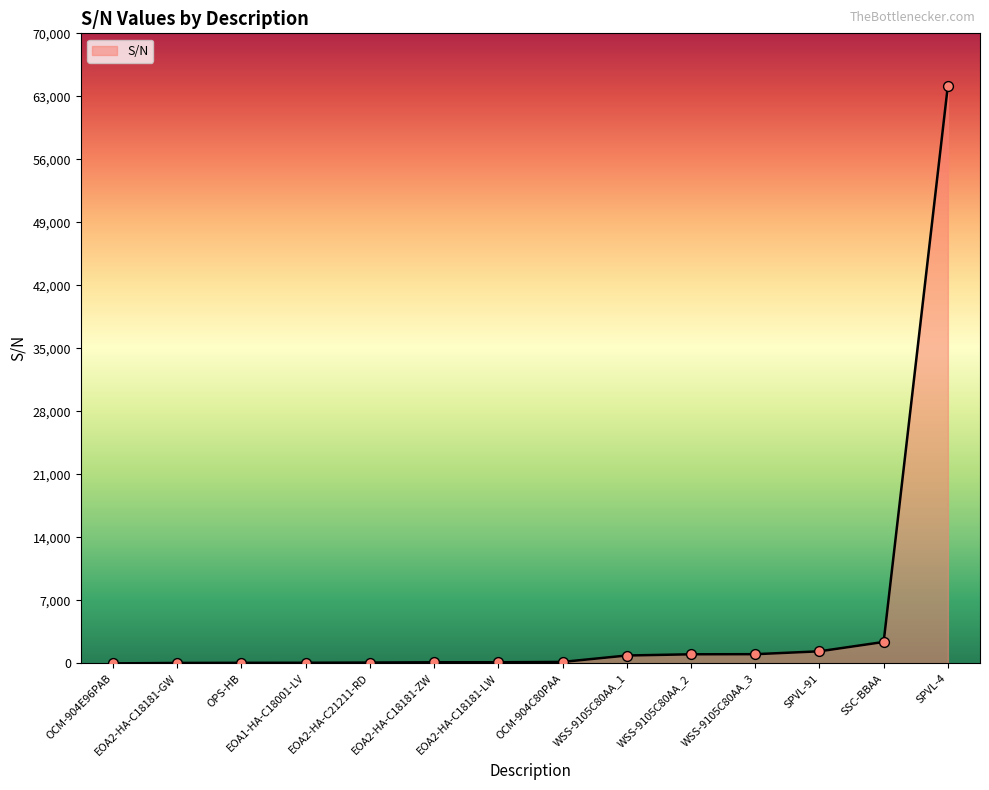

What is the change in value from OPS-HB to SPVL-4?

+64127